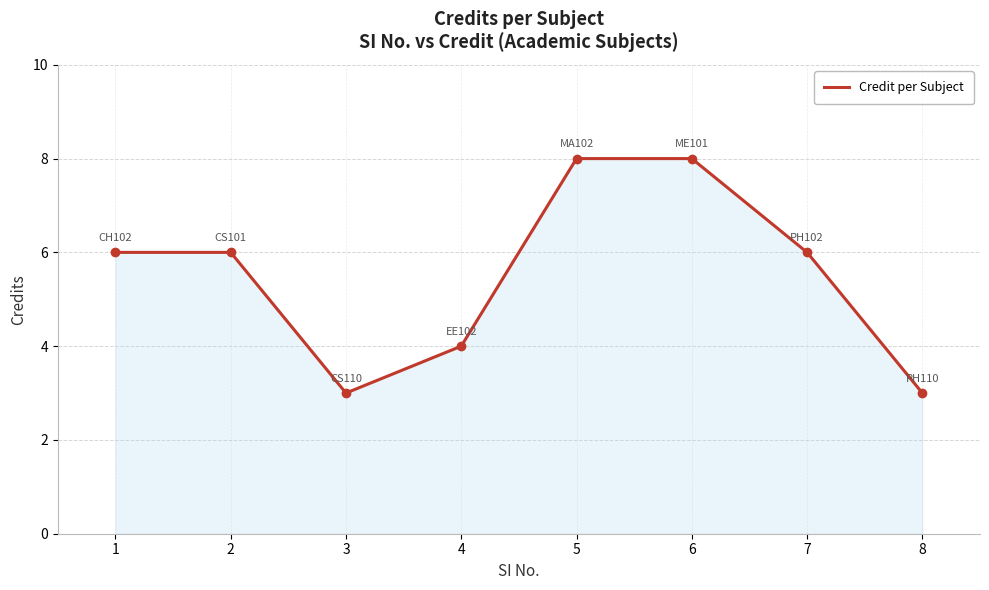

What is the difference between the maximum and second lowest values?

5